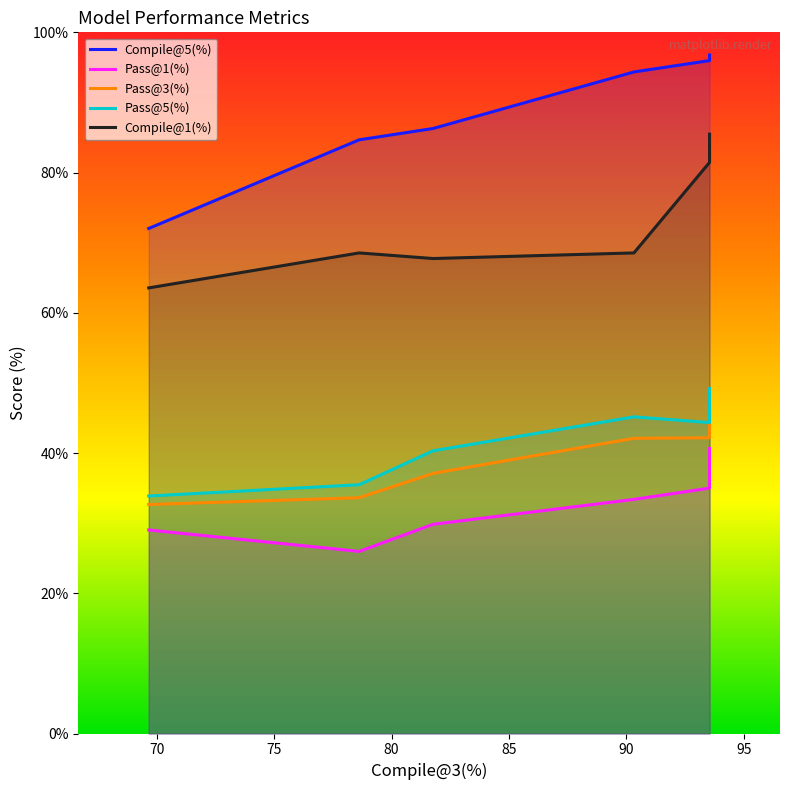

What is the average value of the Pass@5(%) series?

41.4